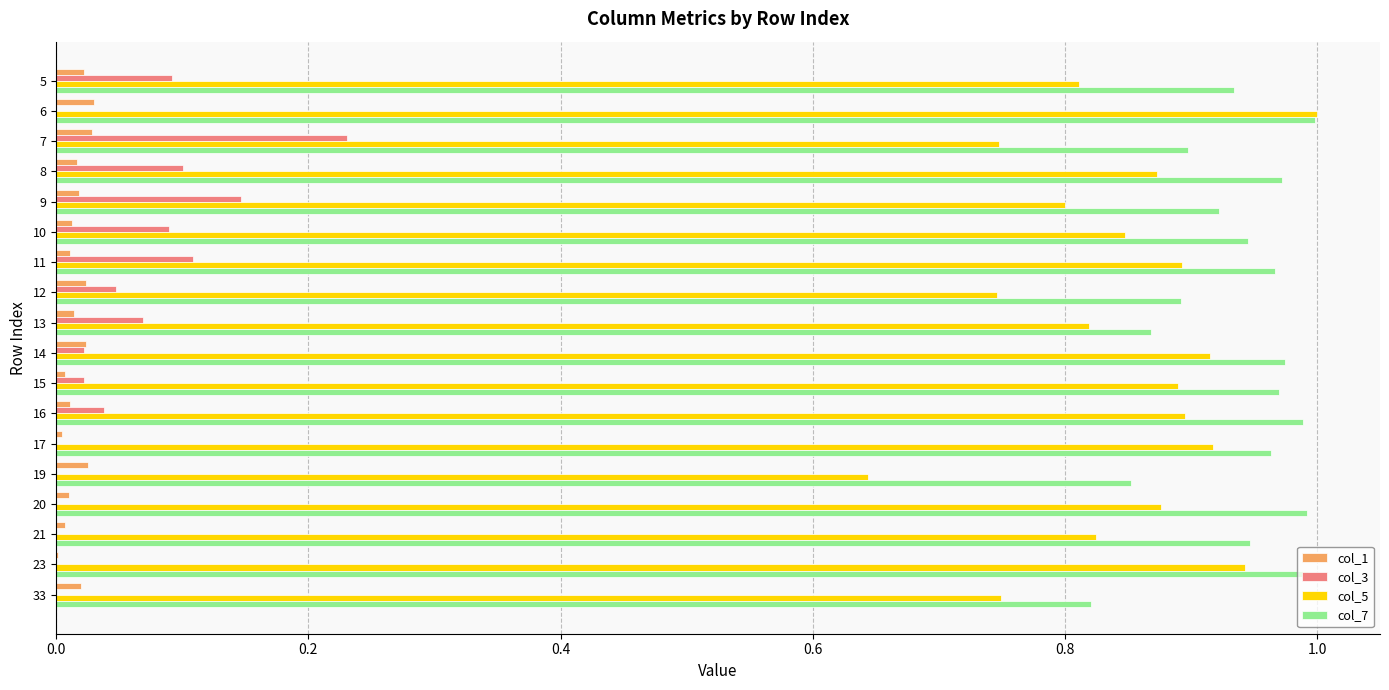

Count the col_5 values in the range 0 to 1.

18